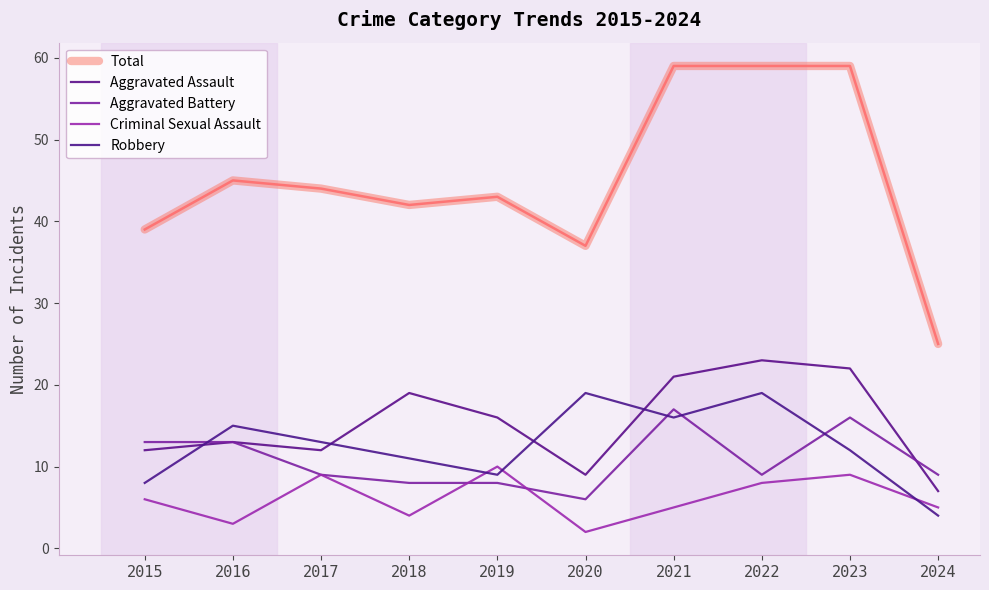

True or false: Aggravated Battery and Aggravated Assault intersect in this chart.

True